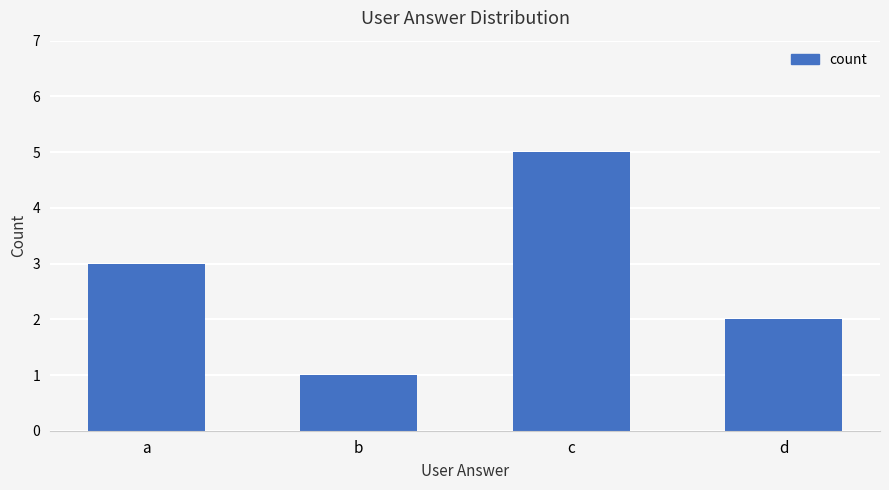

List the labels in order of value, smallest first.

b, d, a, c